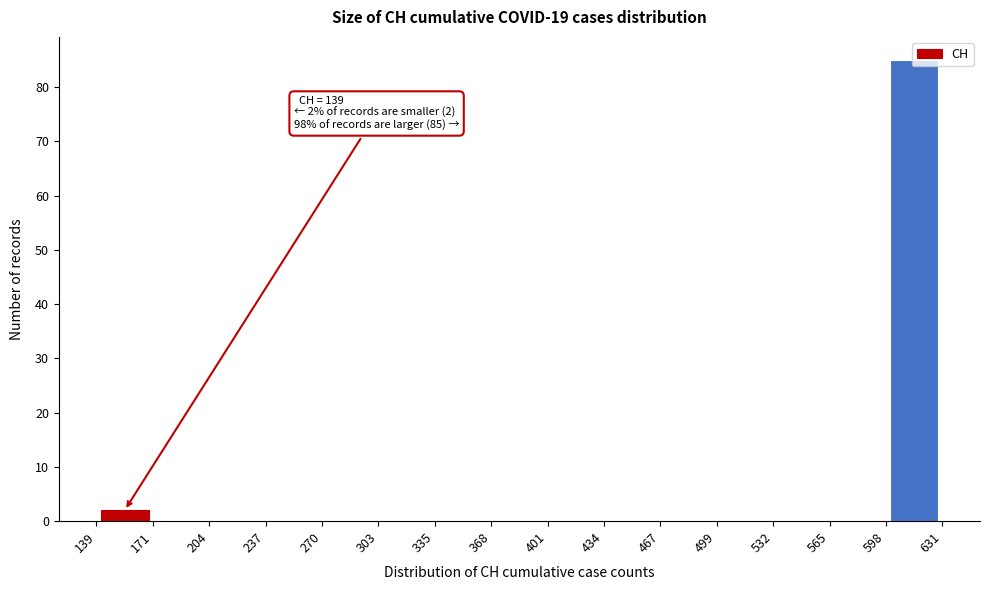

Which range on the x-axis has the tallest bar?

598 to 631